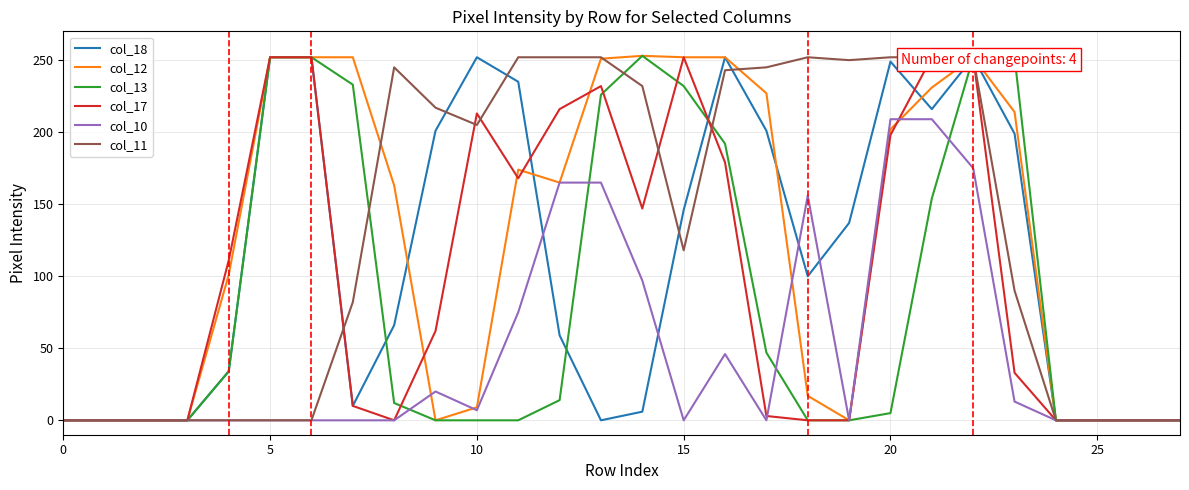

What is the total value across all series at 21?

1314